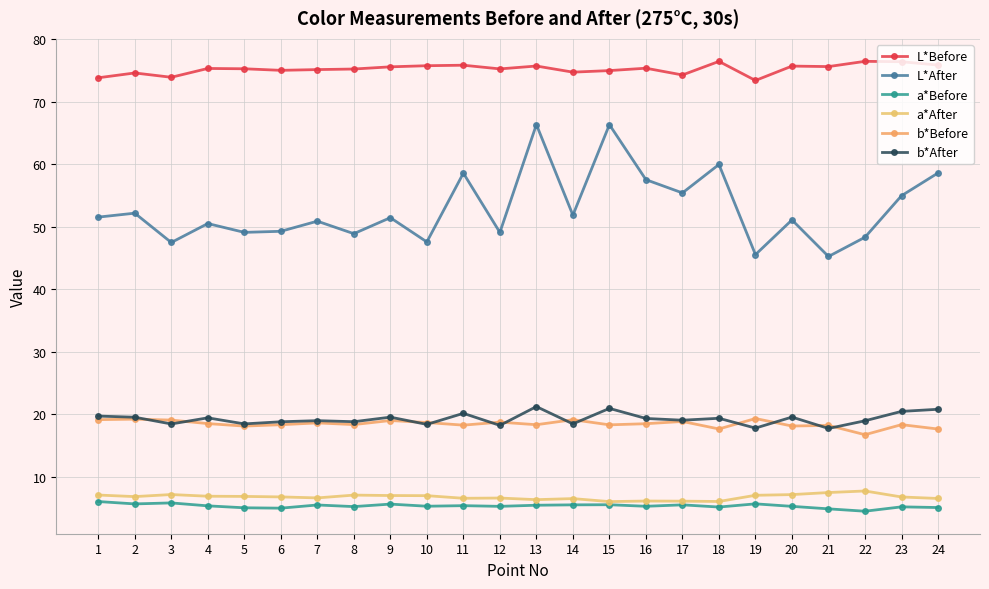

What is the average value of the L*After series?

52.8